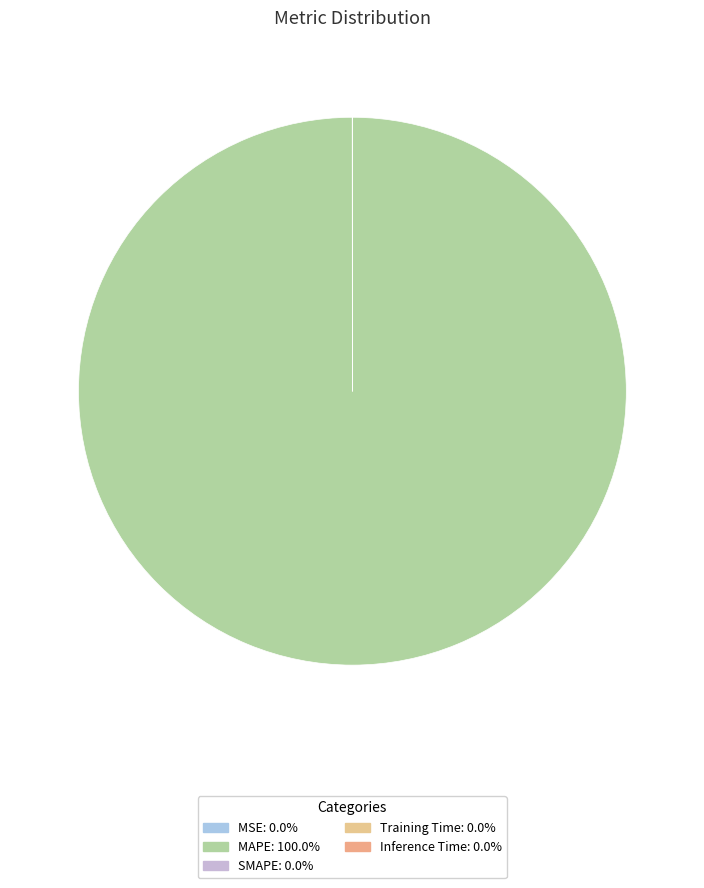

Count the number of slices in the pie.

5